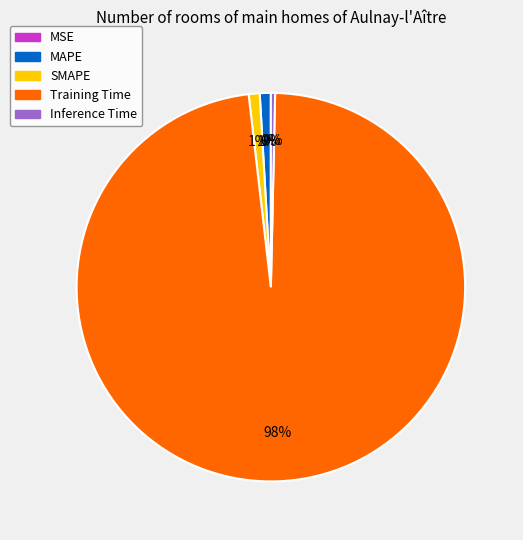

The Inference Time slice represents 0% of the pie. True or false?

True